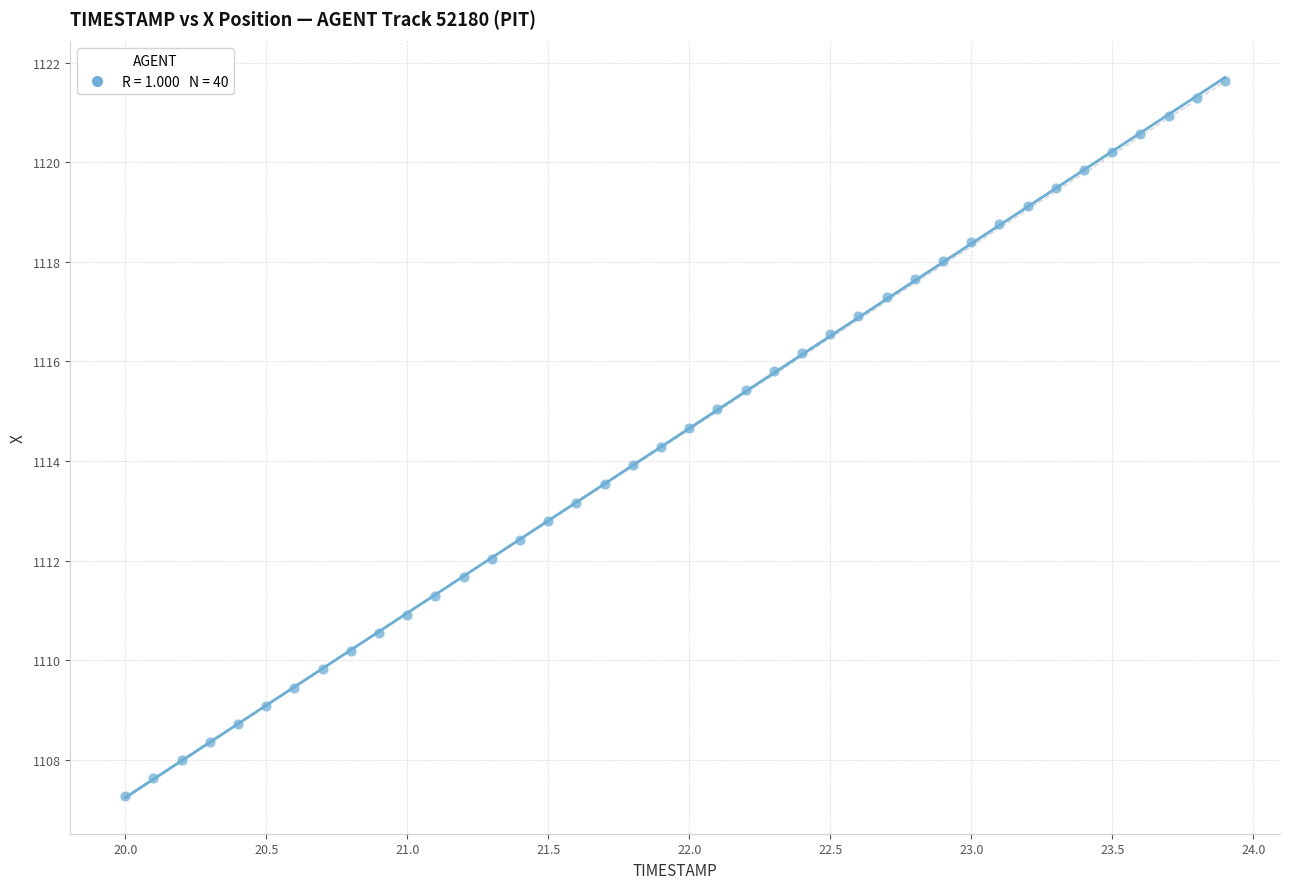

What is the range of X values (max minus min)?

3.9